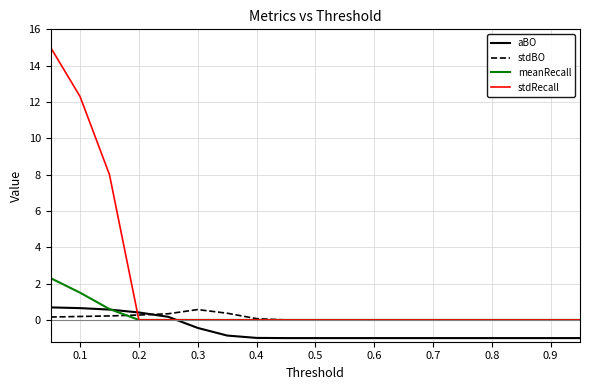

What is the smallest value displayed?

-1.0